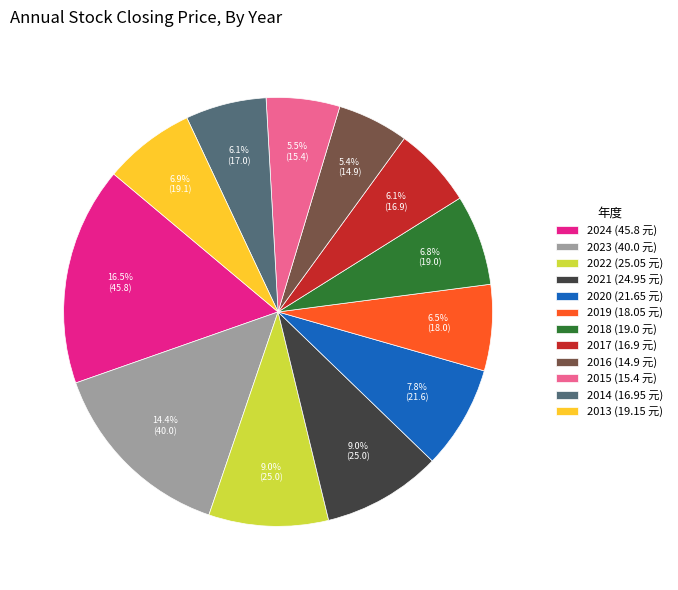

What is the ratio of the value at 2014 (16.95 元) to the value at 2019 (18.05 元)?

0.9